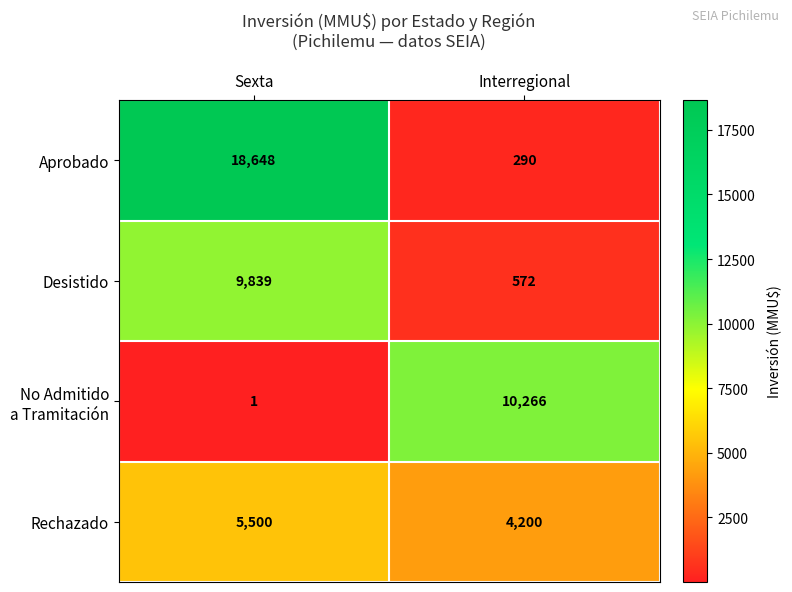

What is the highest value of the Desistido series?

9839